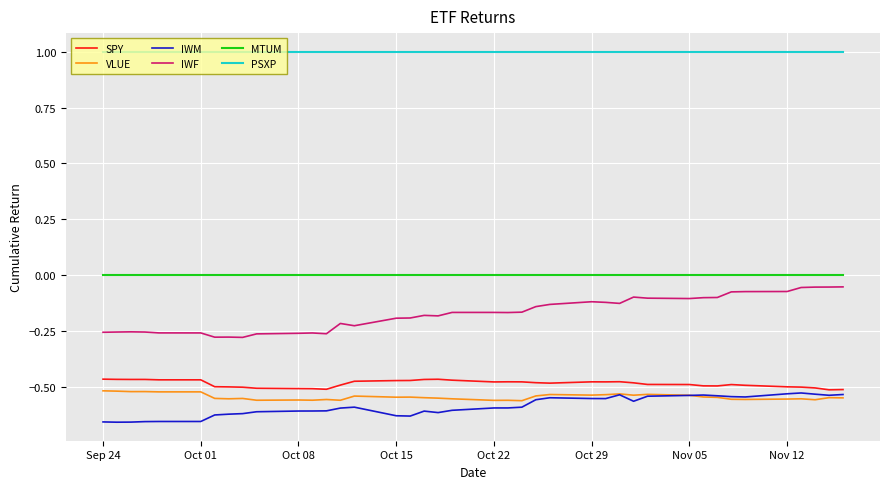

At how many categories does at least one series exceed 0?

40